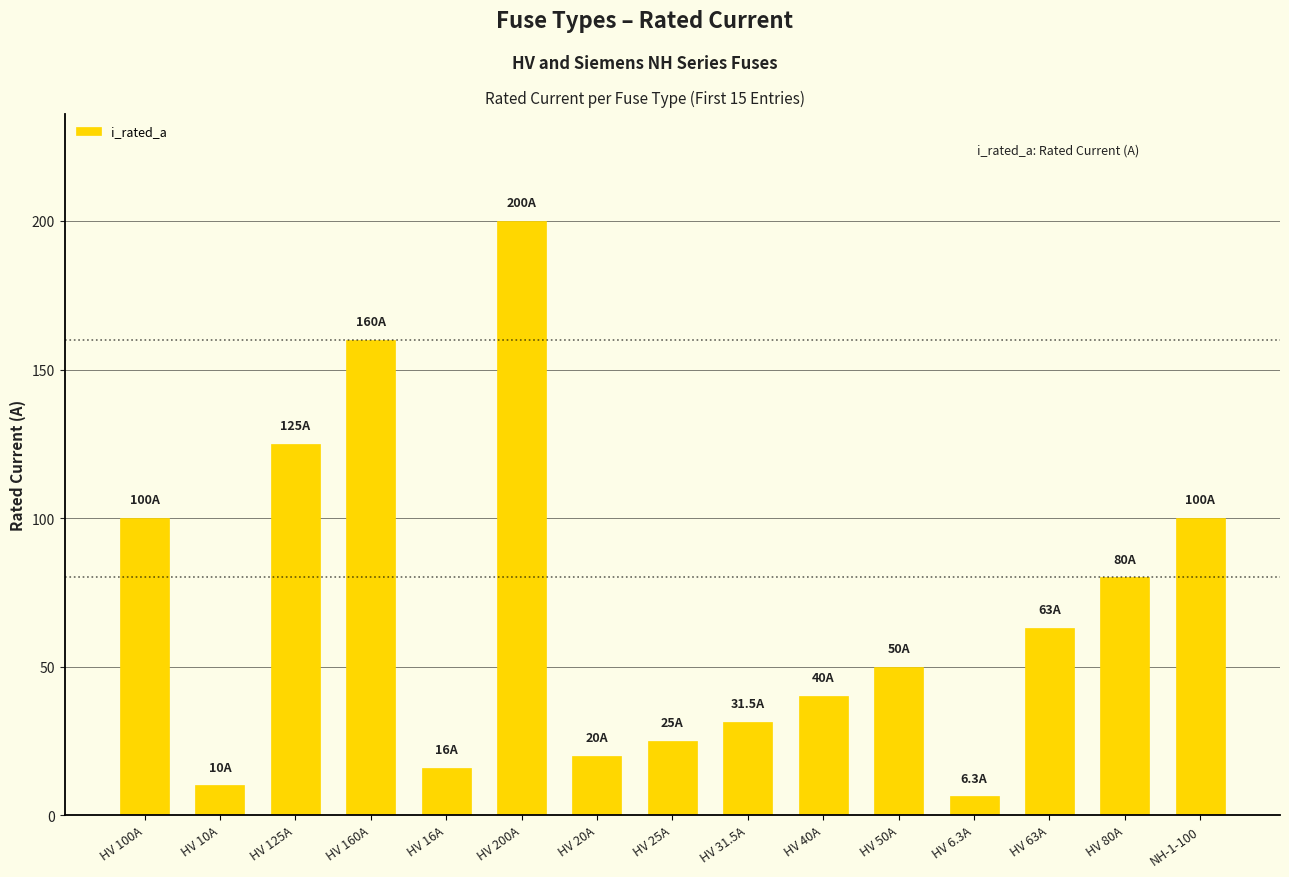

What is the average value?

68.5